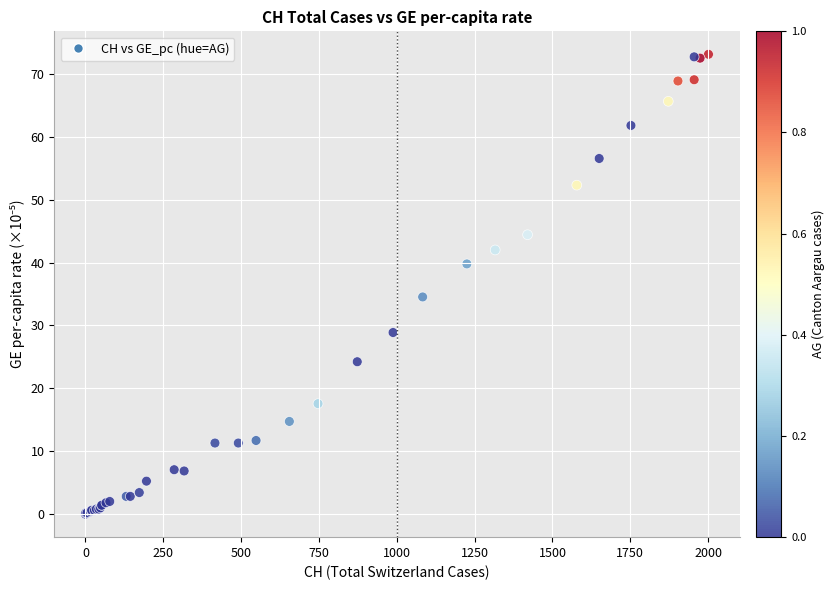

What Y value in the scatter plot is closest to 36?

34.5